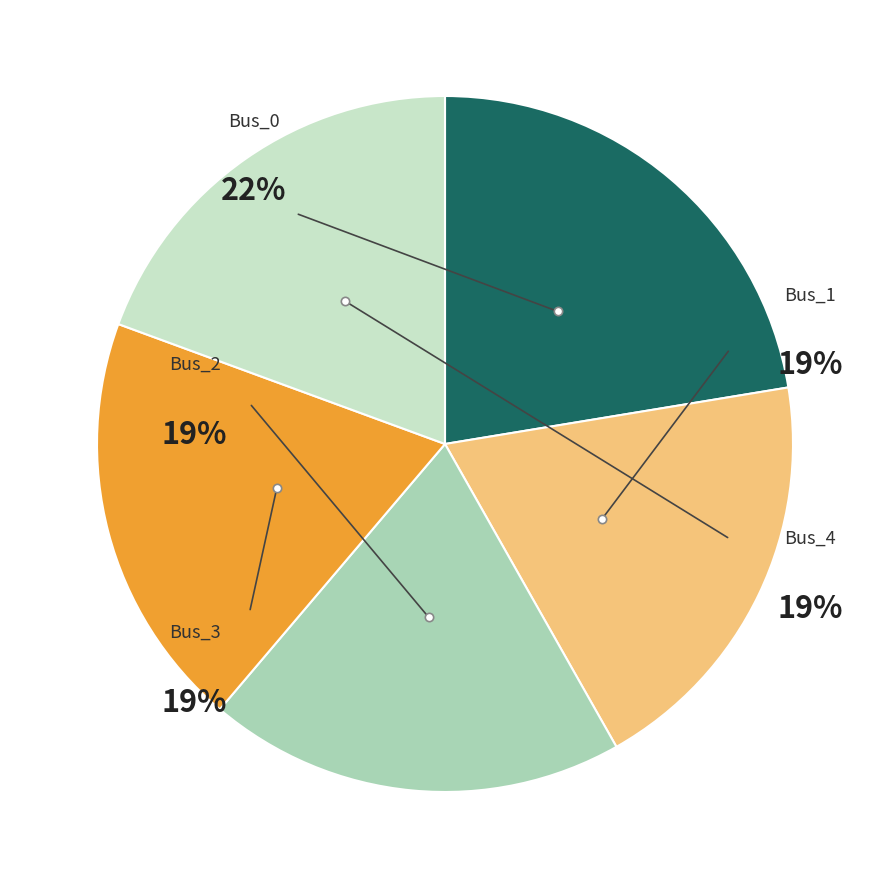

To the nearest percent, what is the combined percentage of Bus_0 and Bus_1?

42%